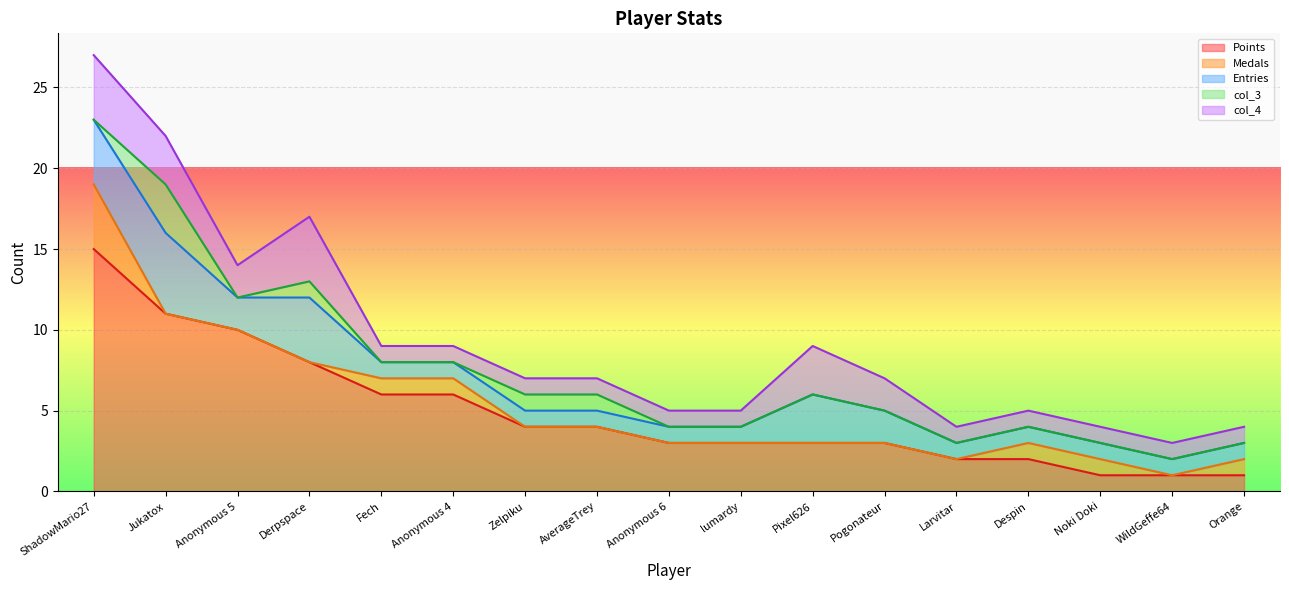

What is the maximum value for col_3?

3